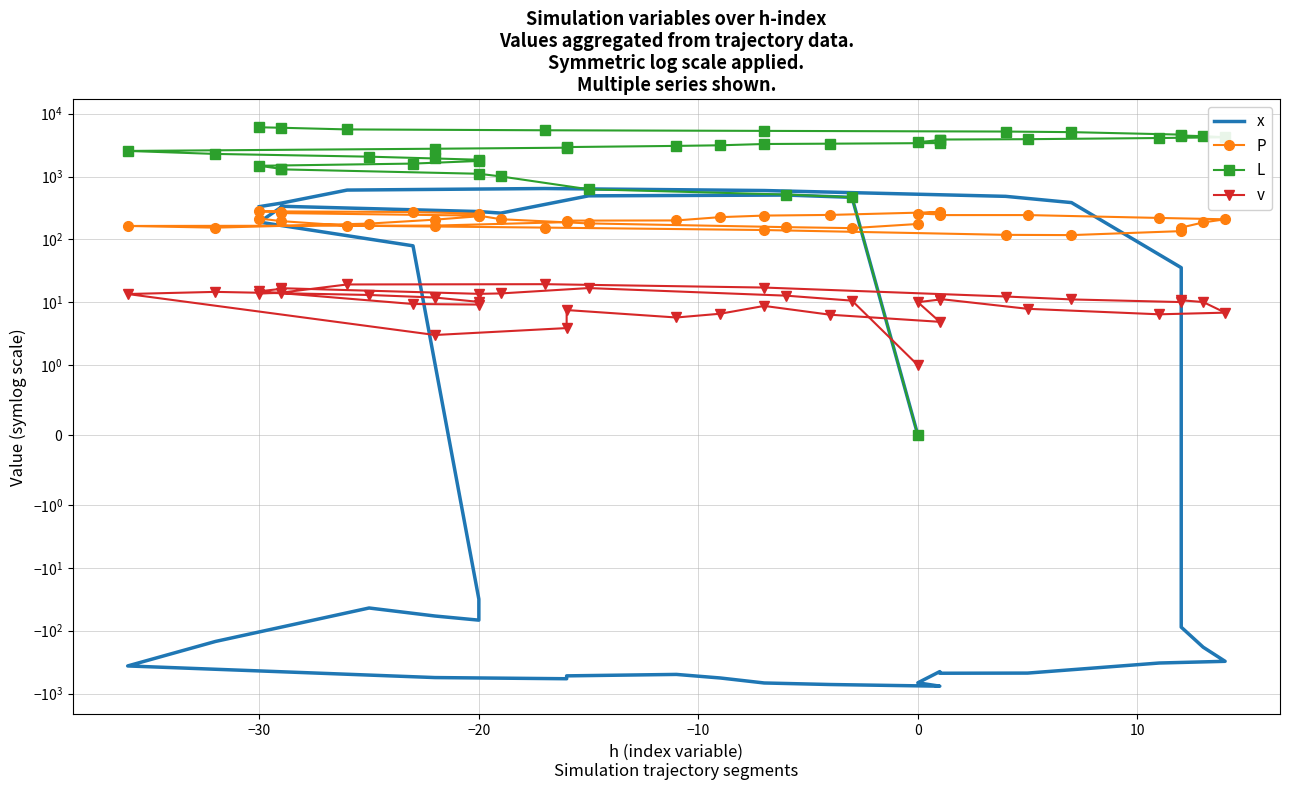

True or false: L has a value of 804.2 at −20.

False